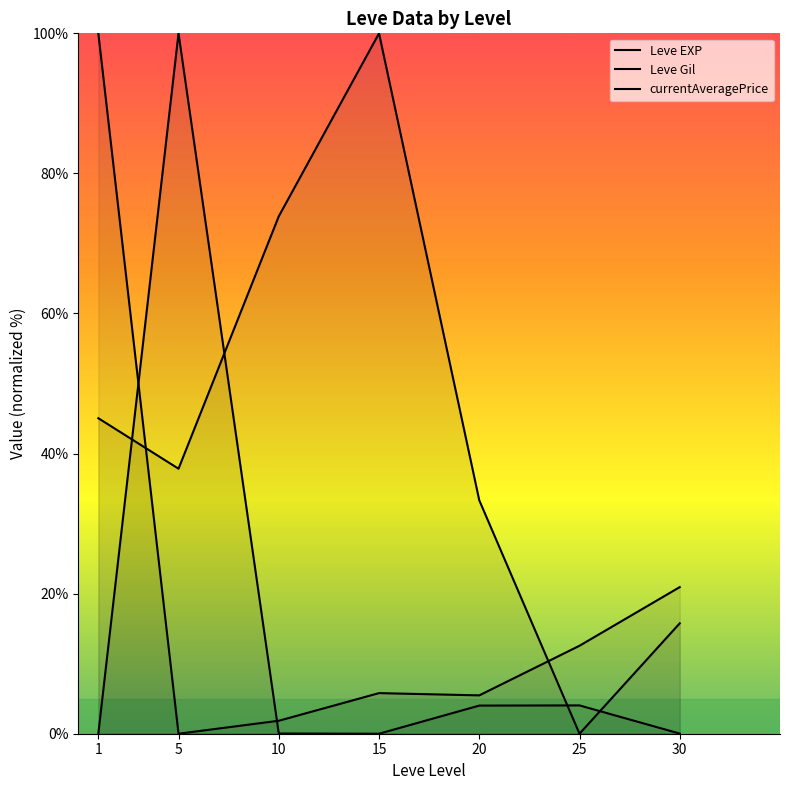

Is it true that Leve EXP equals 8.2 at 15?

False